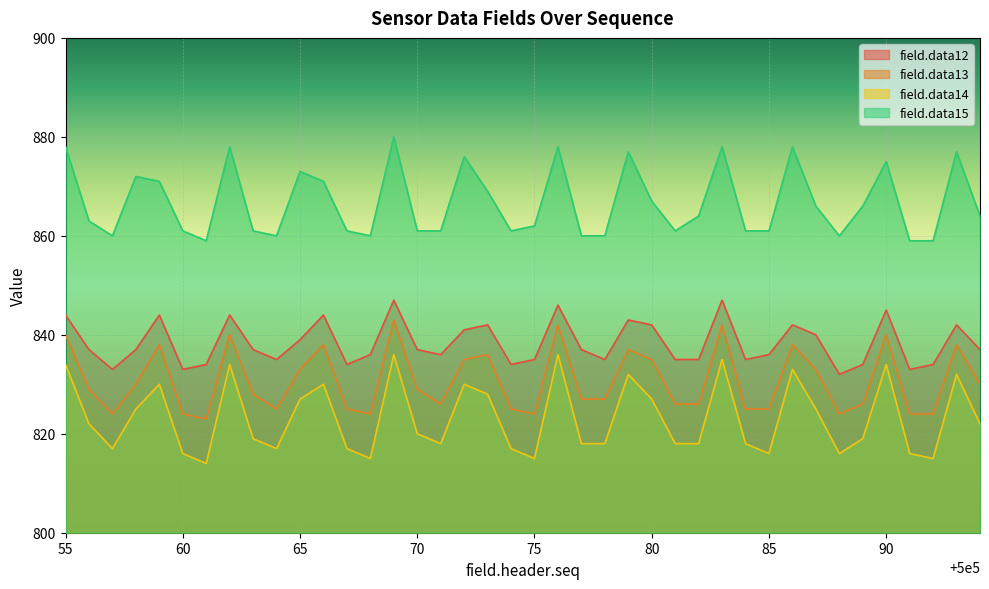

Reading right to left, list all the values displayed in this chart.

field.data12: 837	842	834	833	845	834	832	840	842	836	835	847	835	835	842	843	835	837	846	835	834	842	841	836	837	847	836	834	844	839	835	837	844	834	833	844	837	833	837	844
field.data13: 830	838	824	824	840	826	824	833	838	825	825	842	826	826	835	837	827	827	842	824	825	836	835	826	829	843	824	825	838	833	825	828	840	823	824	838	830	824	829	840
field.data14: 822	832	815	816	834	819	816	825	833	816	818	835	818	818	827	832	818	818	836	815	817	828	830	818	820	836	815	817	830	827	817	819	834	814	816	830	825	817	822	834
field.data15: 864	877	859	859	875	866	860	866	878	861	861	878	864	861	867	877	860	860	878	862	861	869	876	861	861	880	860	861	871	873	860	861	878	859	861	871	872	860	863	878